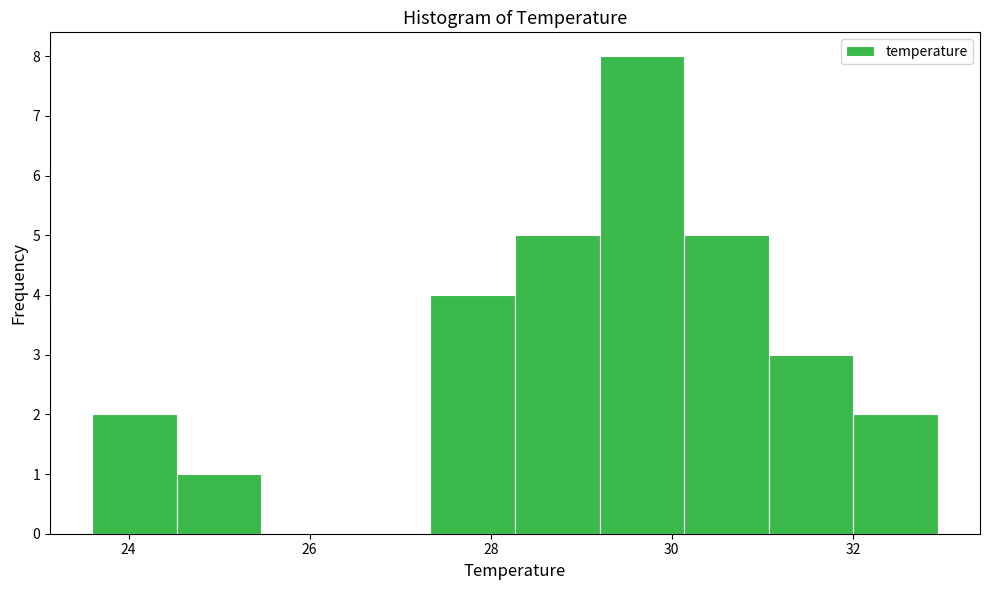

Reading left to right, list every bar in this chart as the range it spans on the x-axis followed by its height. Neither the bar edges nor the heights are printed on the chart, so give them approximately, as read against the axes.

23.6 to 24.6: 2
24.6 to 25.4: 1
25.4 to 26.4: 0
26.4 to 27.4: 0
27.4 to 28.2: 4
28.2 to 29.2: 5
29.2 to 30.2: 8
30.2 to 31.0: 5
31.0 to 32.0: 3
32.0 to 33.0: 2